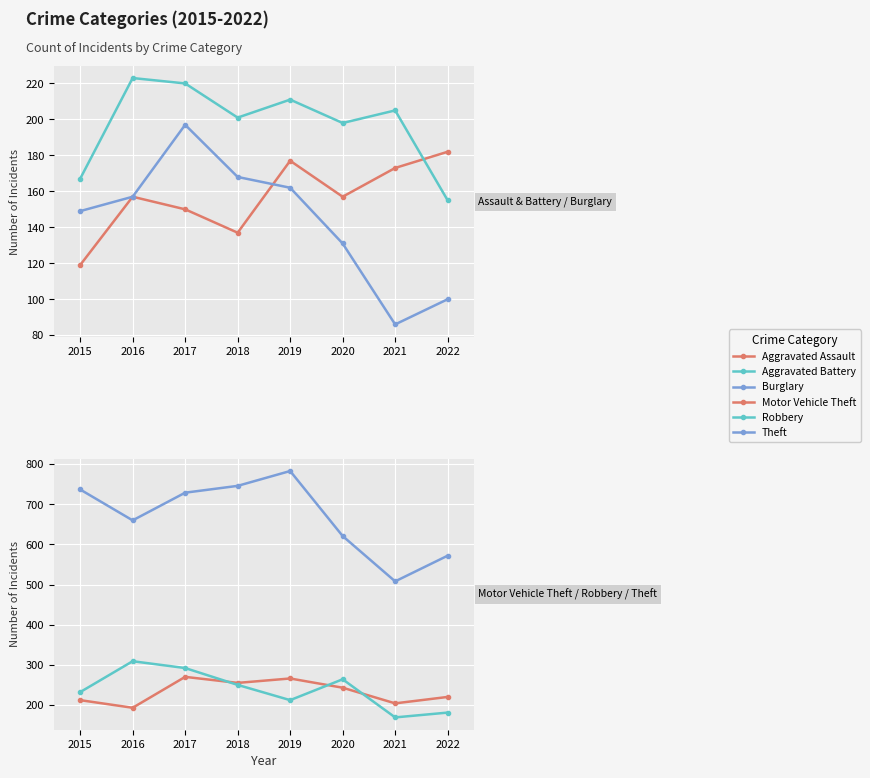

What is the approximate value of Theft at 2015, to the nearest 5?

735